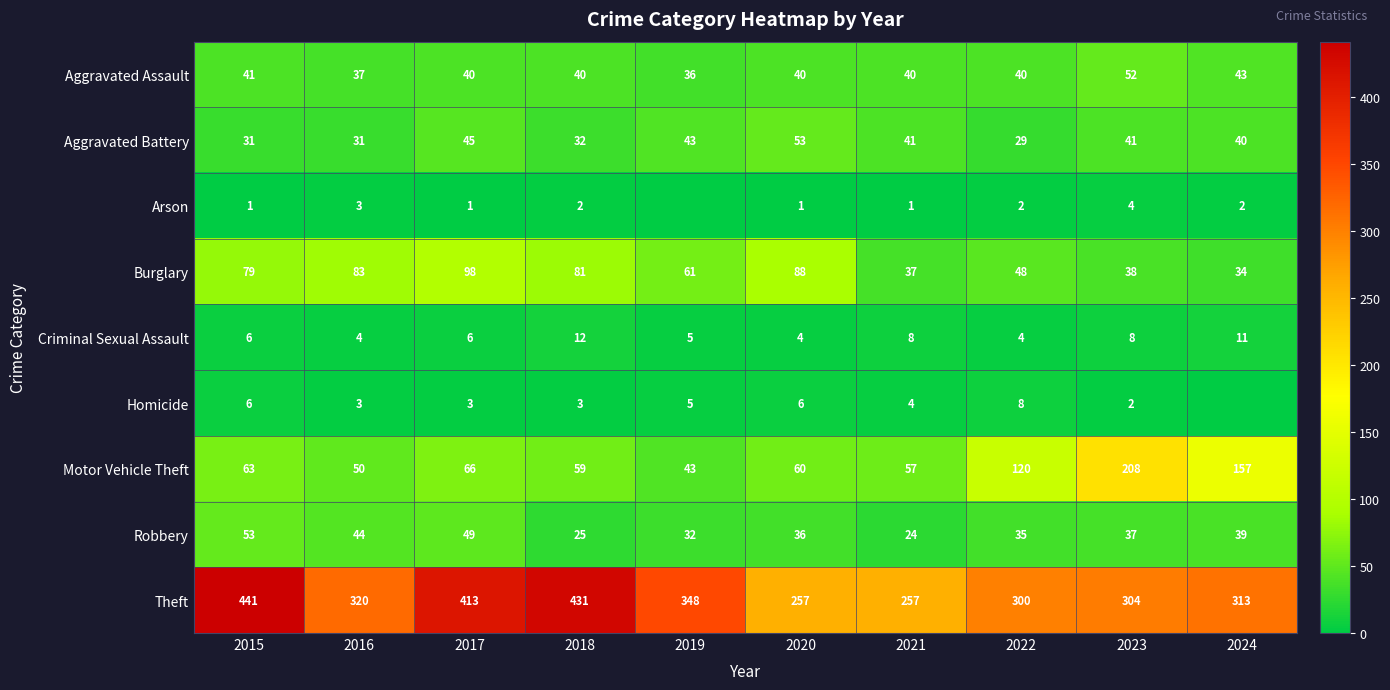

What is the difference between the highest and lowest values at 2021?

256